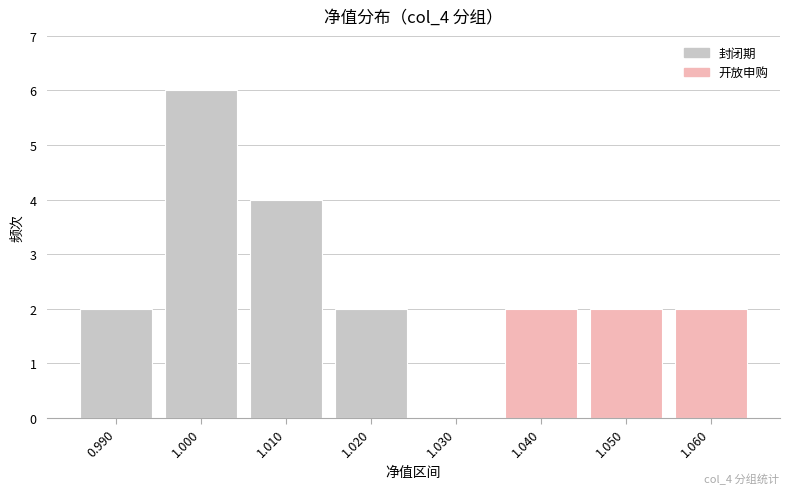

What is the sum of the values at 1.000 and 1.030?

6